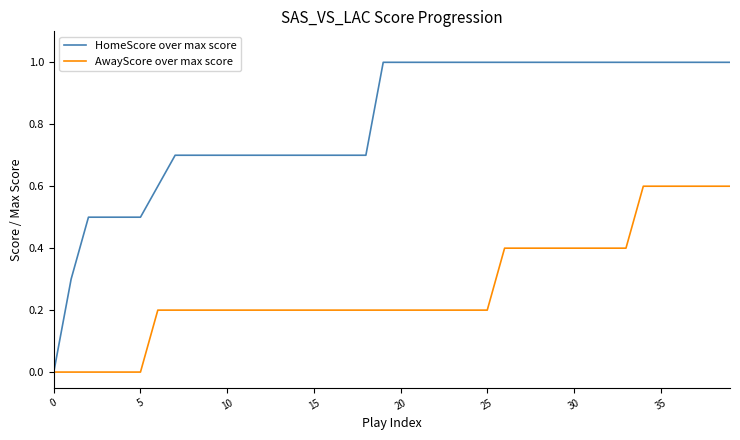

What is the difference between the maximum and minimum values in the HomeScore over max score series?

1.0